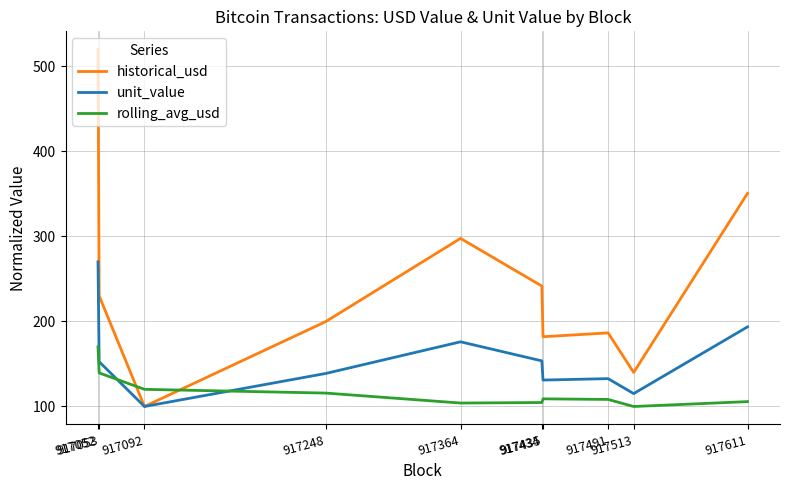

At which label does historical_usd reach its peak?

917052